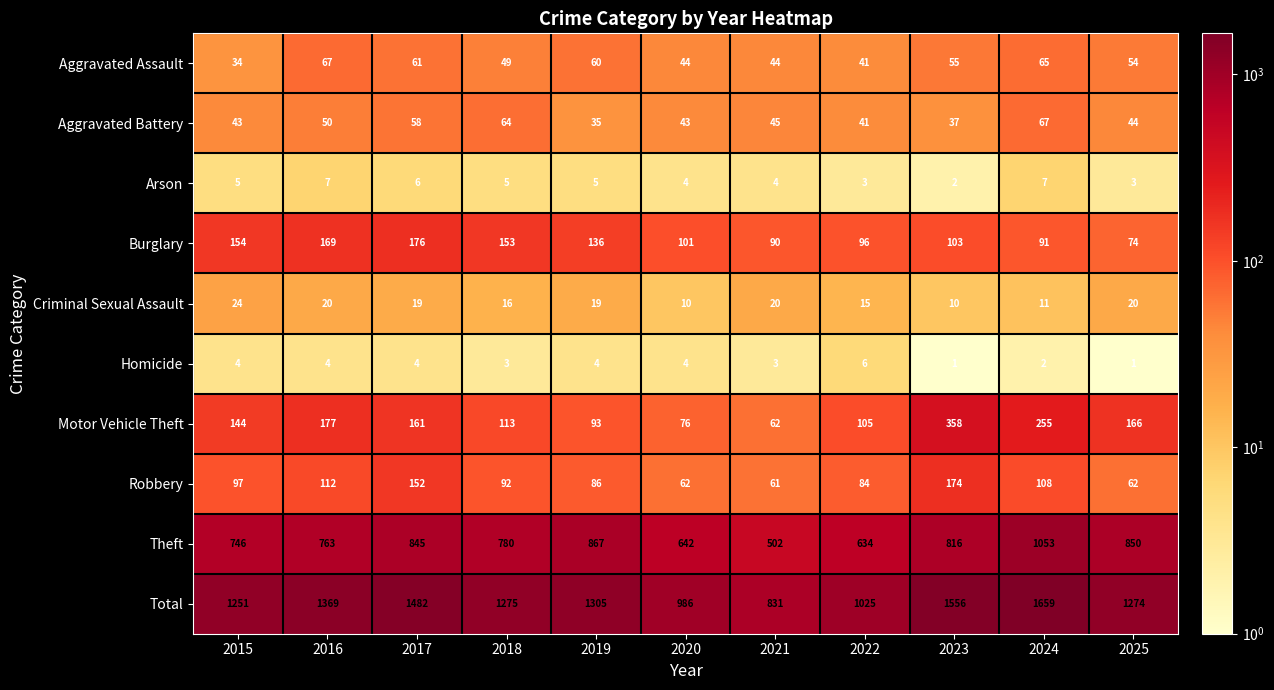

What is the difference between the maximum and minimum values in the Total series?

828